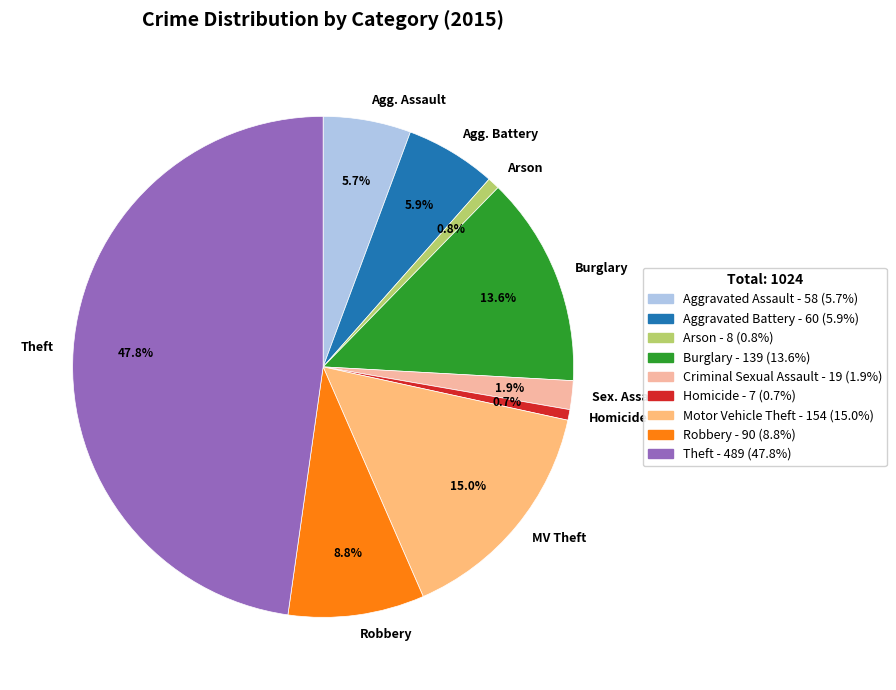

The Homicide slice represents 1% of the pie. True or false?

True